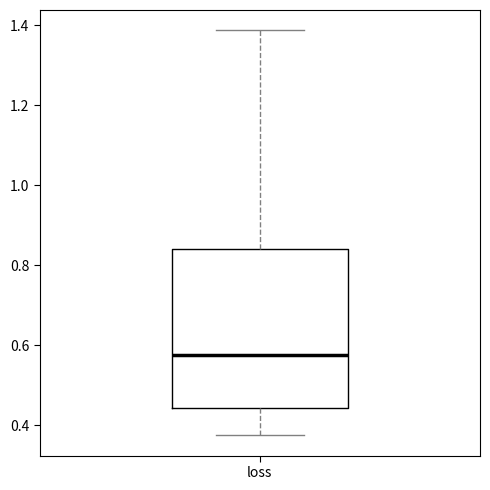

Where is the upper edge of the box for loss on the y-axis? The values are not printed on the chart, so give them approximately, as read against the axis.

0.84